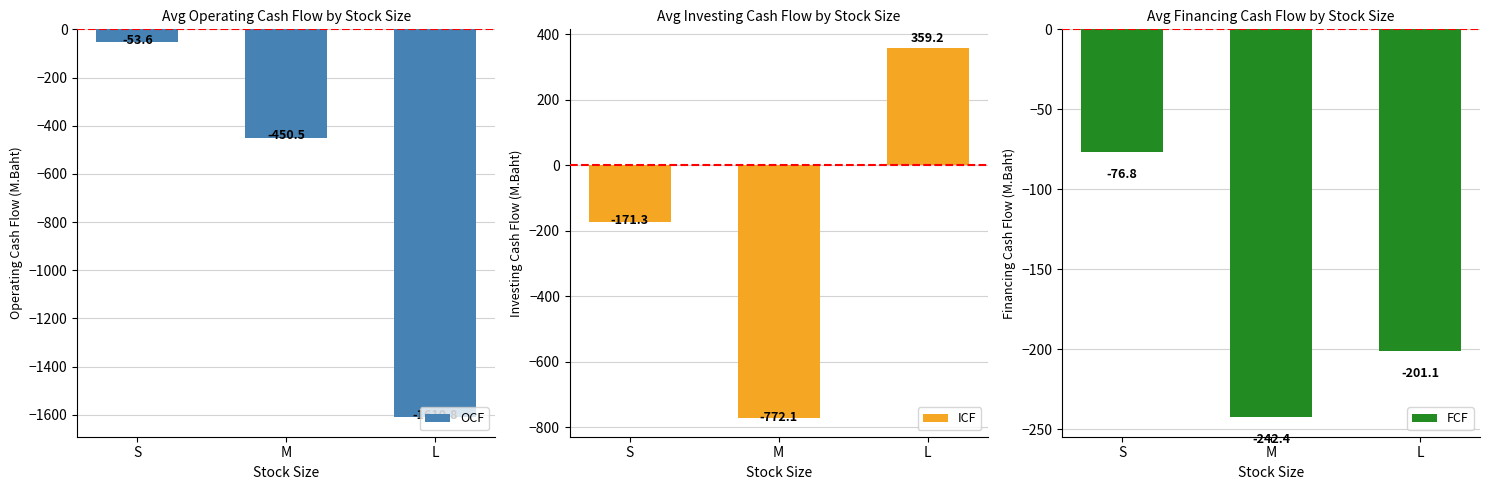

Reading left to right, extract all data points from this chart.

OCF: -53.6	-450.5	-1610.8
ICF: -171.3	-772.1	359.2
FCF: -76.8	-242.4	-201.1